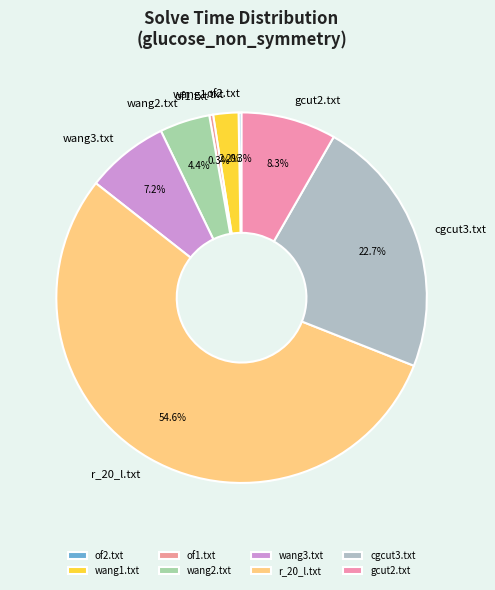

Does wang3.txt represent more than half of the total?

No